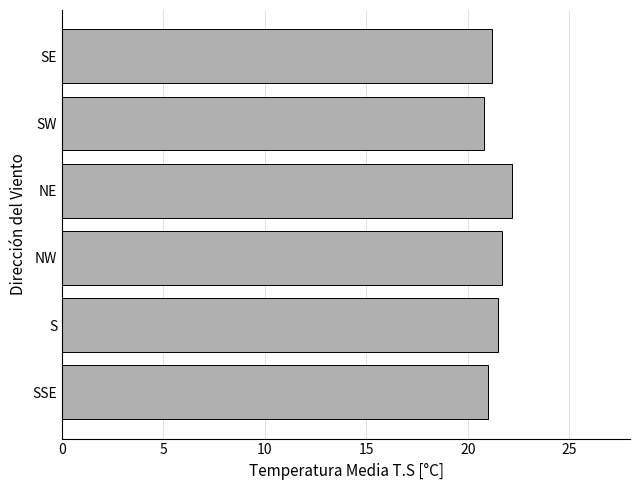

What value does the data have at S?

21.5